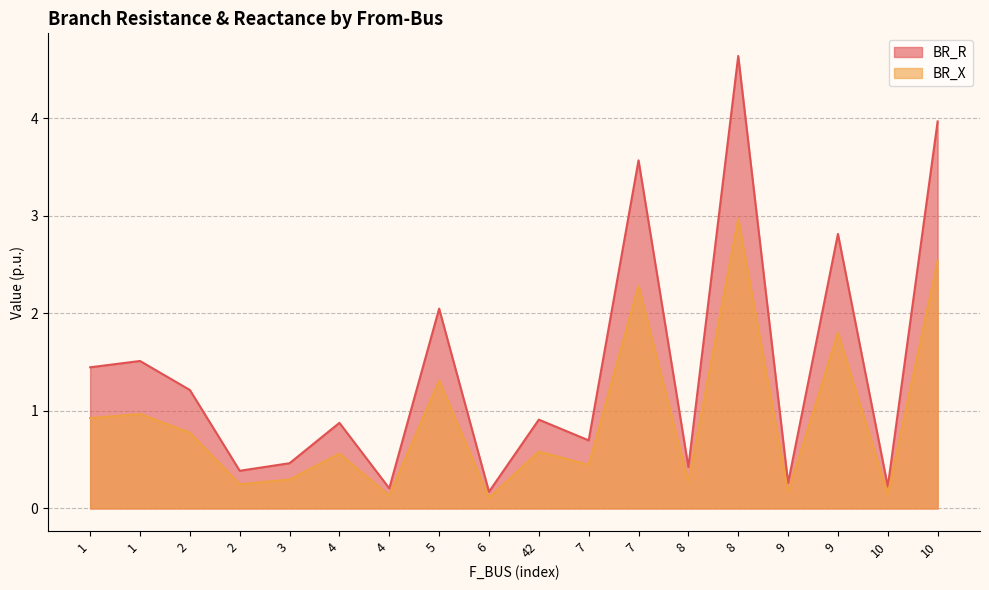

What is the difference between the BR_X values at 1 and 9?

0.8